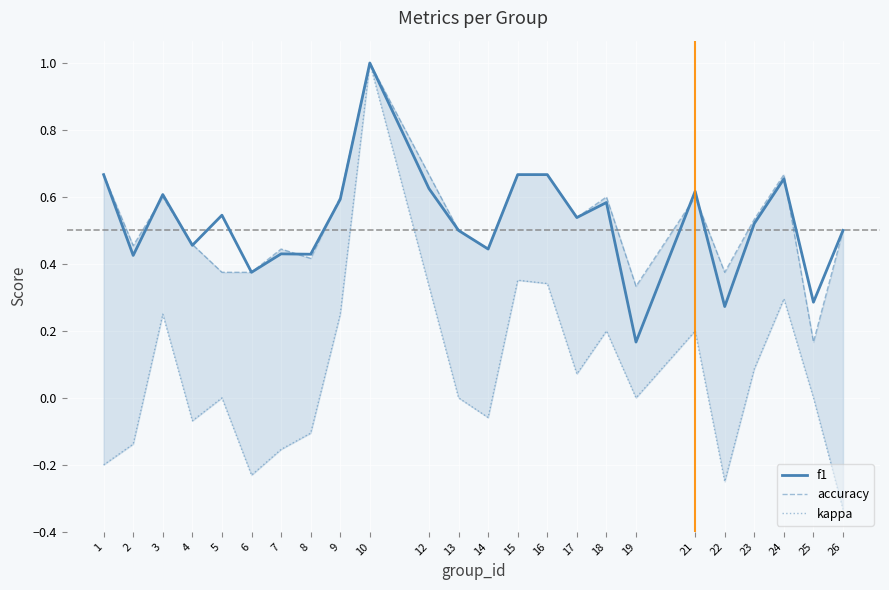

How many intersections are there between accuracy and f1?

8